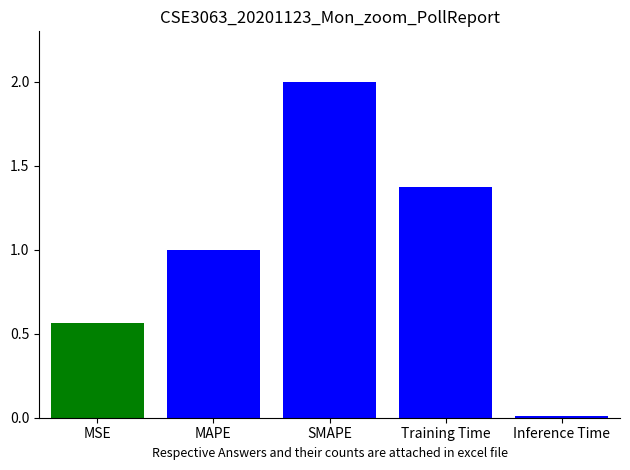

How many bars are there in total?

5